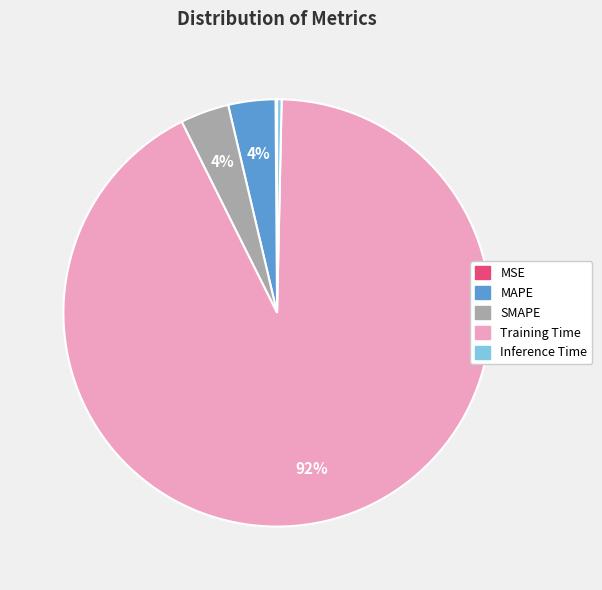

Which has a higher value, MAPE or Inference Time?

MAPE